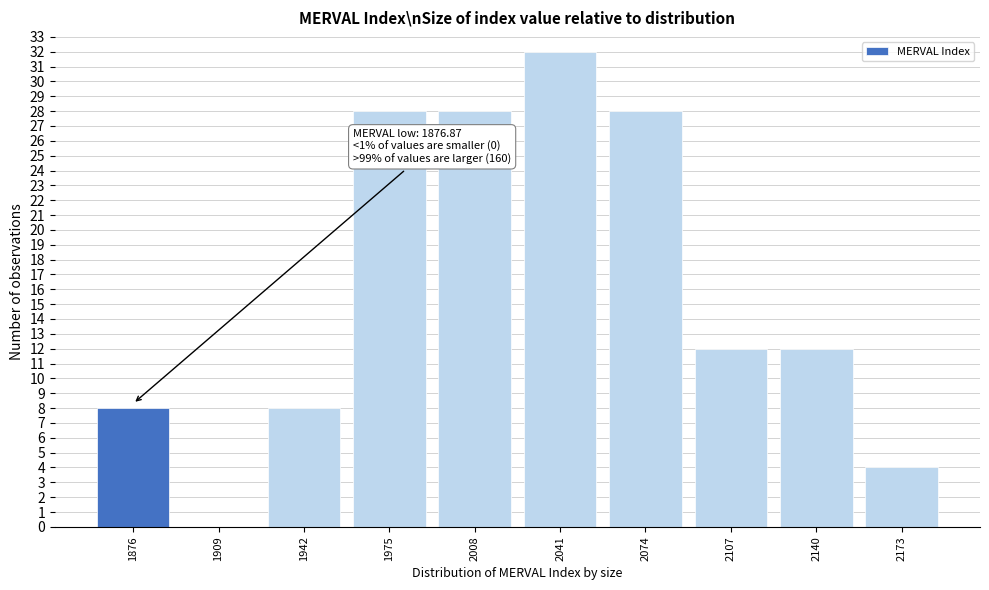

Reading right to left, what are all the values shown in this chart?

2173=4	2140=12	2107=12	2074=28	2041=32	2008=28	1975=28	1942=8	1909=0	1876=8